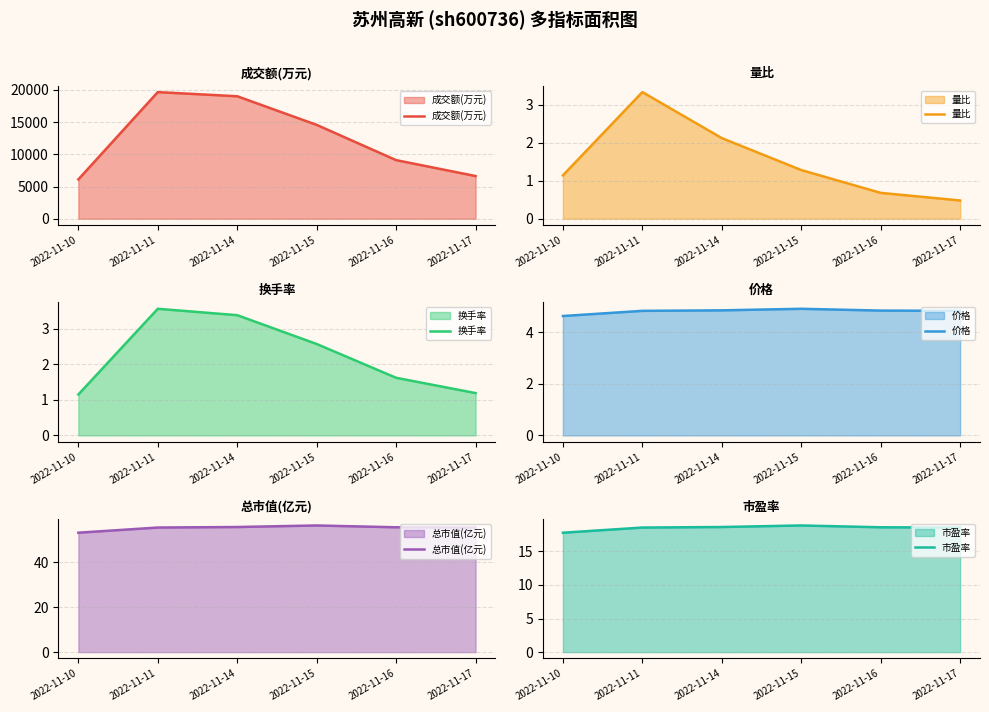

Where is 换手率 nearest to the value 2?

2022-11-16